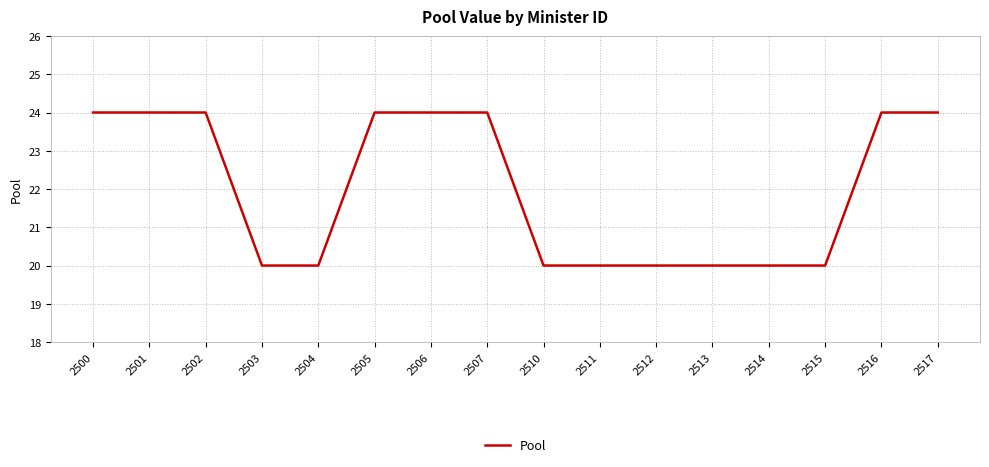

What is the ratio of the value at 2503 to the value at 2510?

1.0